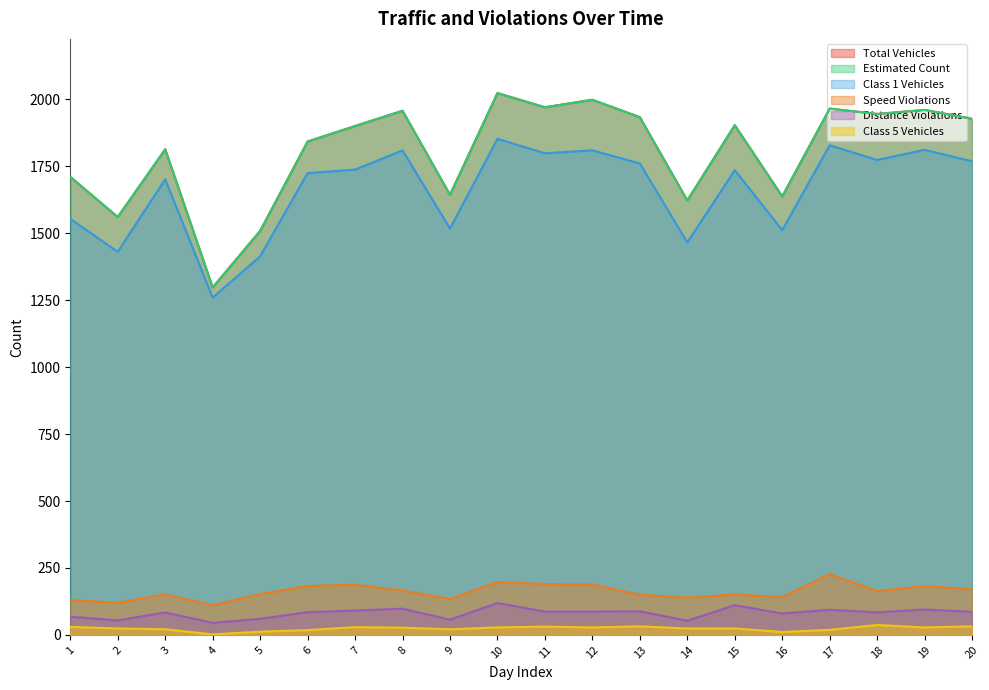

The col_13 series shows 152 at 13. True or false?

False